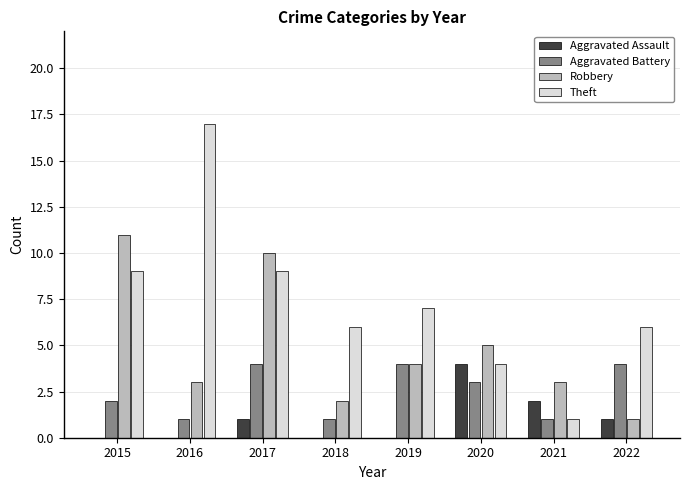

The value of Robbery at 2017 is 3. True or false?

False